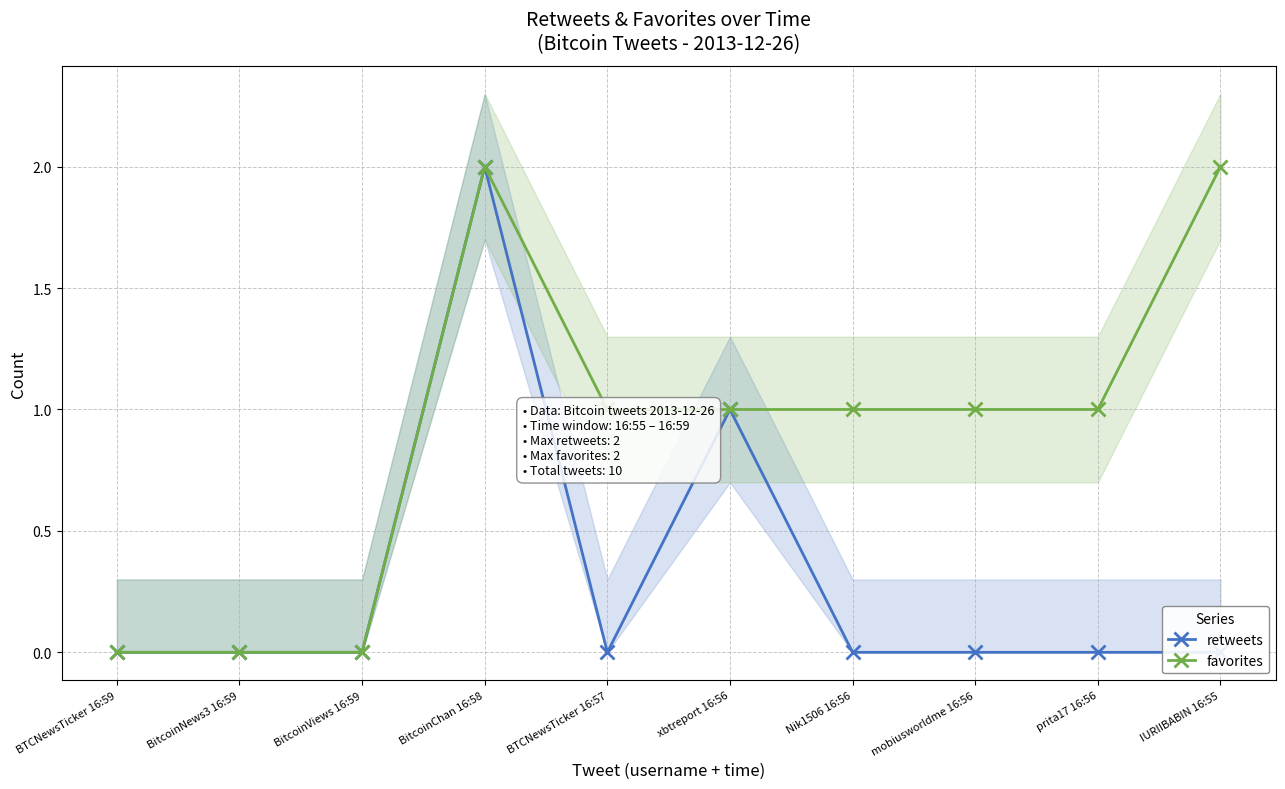

In retweets, how many points are lower than both neighbors (excluding endpoints)?

1